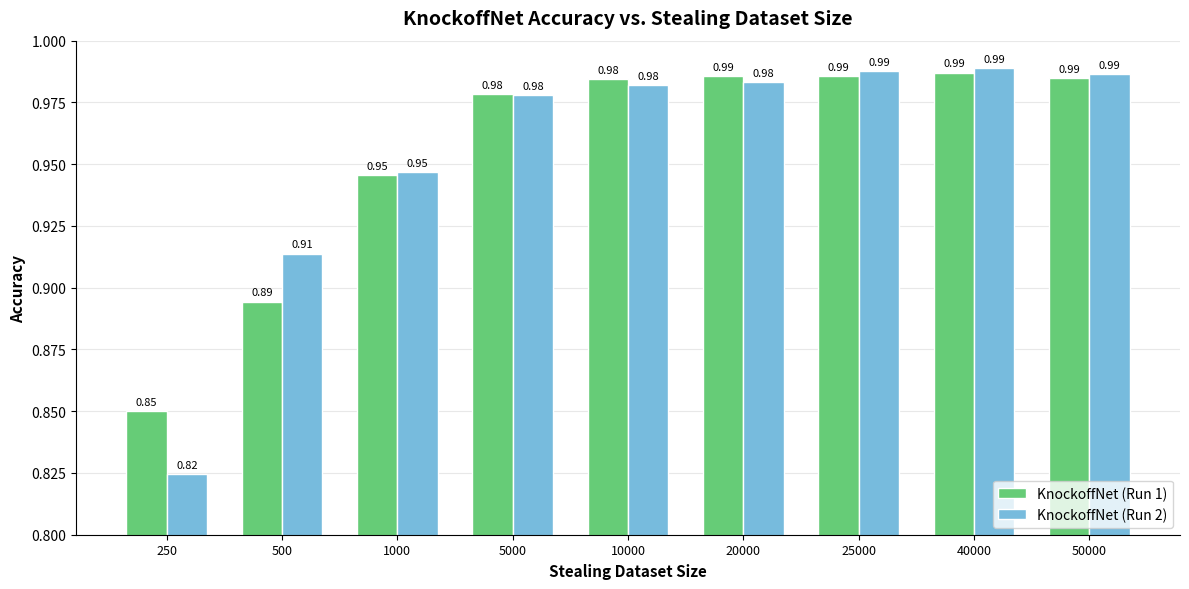

List the series in order of their overall mean, highest first.

KnockoffNet (Run 1), KnockoffNet (Run 2)